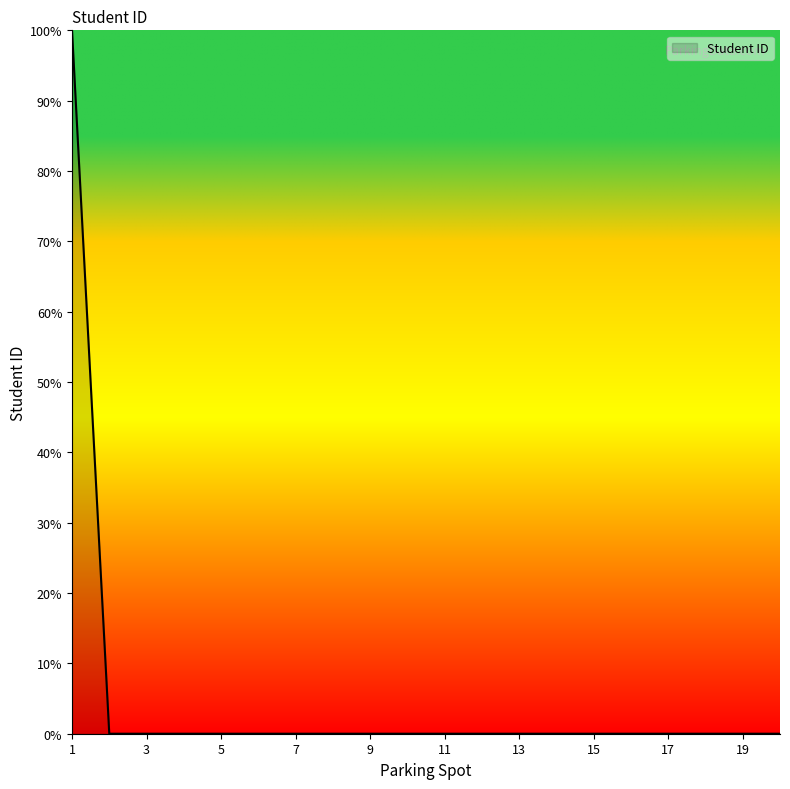

What is the maximum value shown in the chart?

100